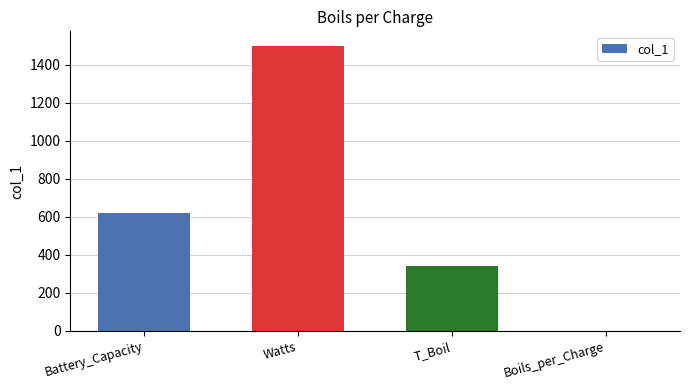

At which label is the value closest to 750?

Battery_Capacity